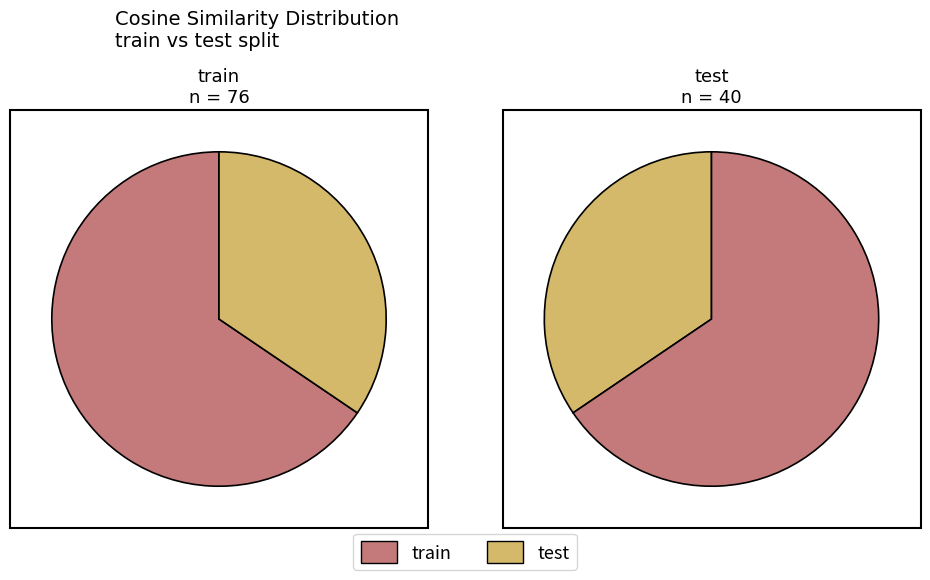

Combined, what portion of the pie is train and test?

100.0%